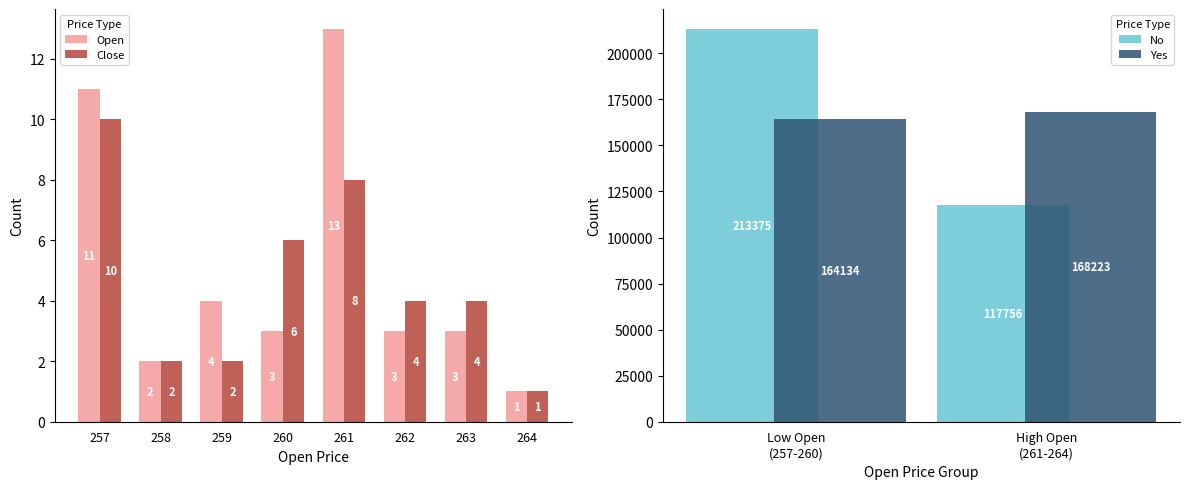

Between 259 and 260, which series saw the biggest shift?

Close